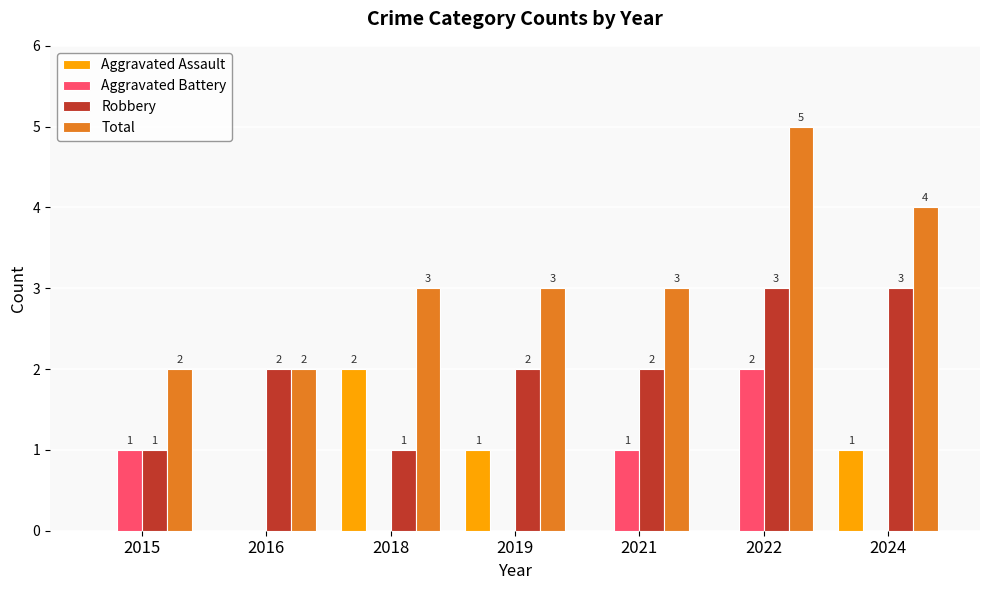

At which category does the chart reach its peak across all series?

2022